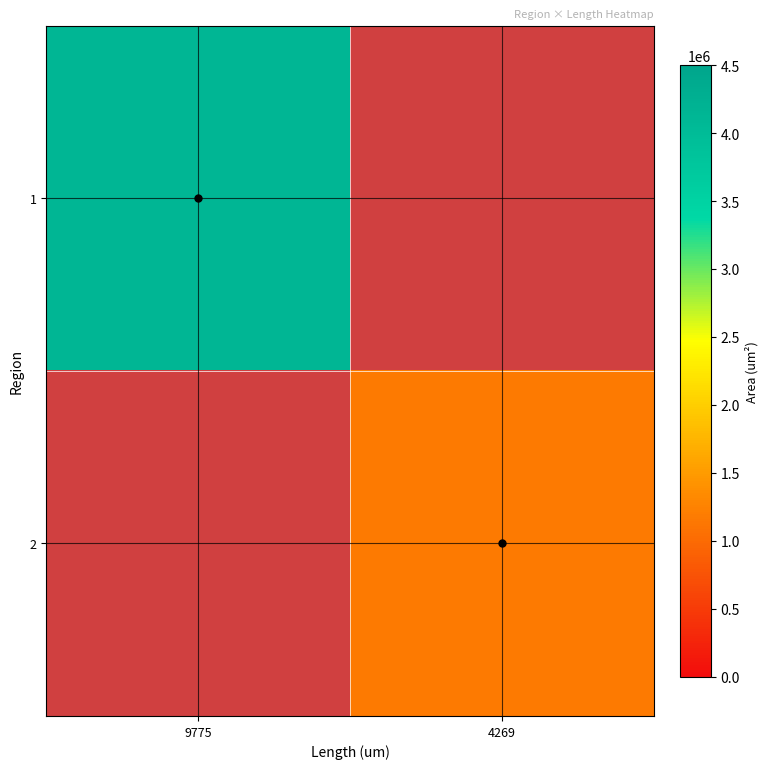

How many positive values does the 1 series have?

1